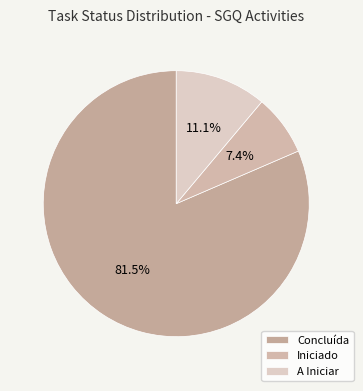

How many slices are in this pie chart?

3